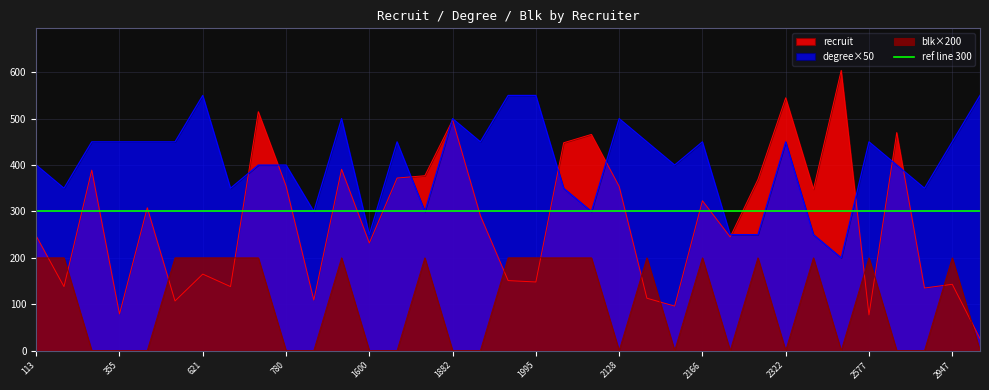

What is the average value of the blk series?

103